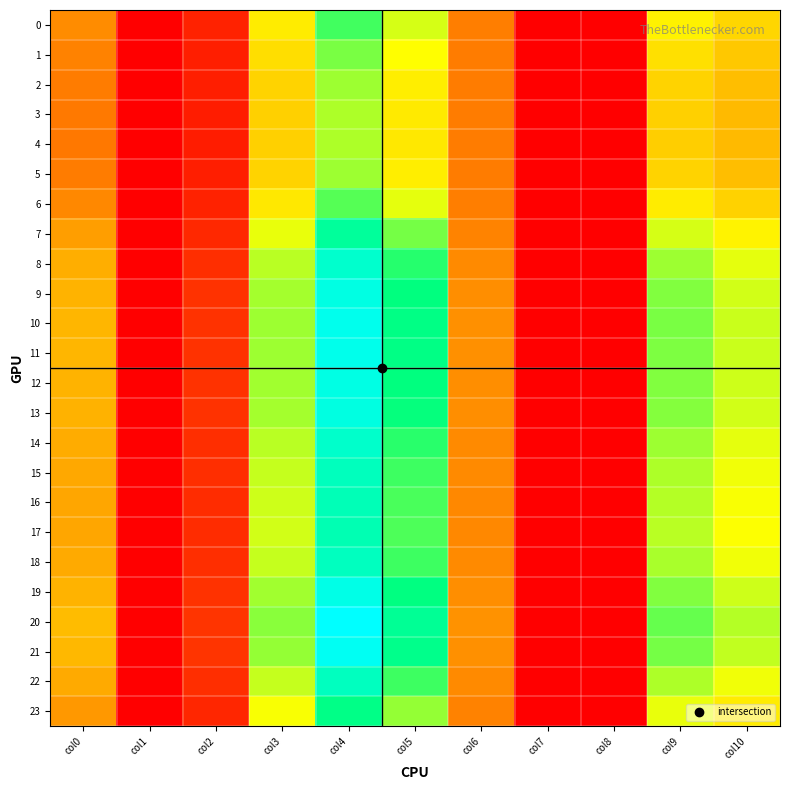

Reading left to right, list all the values displayed in this chart.

0: col0=18.1	col1=0.0	col2=4.5	col3=30.5	col4=45.1	col5=35.6	col6=16.4	col7=0.0	col8=0.0	col9=31.1	col10=27.7
1: col0=16.8	col1=0.0	col2=4.1	col3=28.6	col4=41.5	col5=32.7	col6=16.1	col7=0.0	col8=0.0	col9=28.9	col10=25.8
2: col0=16.0	col1=0.0	col2=3.9	col3=27.4	col4=39.2	col5=30.9	col6=16.0	col7=0.0	col8=0.0	col9=27.4	col10=24.5
3: col0=15.7	col1=0.0	col2=3.8	col3=26.9	col4=38.3	col5=30.1	col6=16.0	col7=0.0	col8=0.0	col9=26.8	col10=24.0
4: col0=15.6	col1=0.0	col2=3.7	col3=26.8	col4=38.1	col5=30.0	col6=15.9	col7=0.0	col8=0.0	col9=26.7	col10=23.9
5: col0=16.0	col1=0.0	col2=3.9	col3=27.4	col4=39.2	col5=30.9	col6=16.0	col7=0.0	col8=0.0	col9=27.4	col10=24.5
6: col0=17.6	col1=0.0	col2=4.4	col3=29.9	col4=43.9	col5=34.6	col6=16.3	col7=0.0	col8=0.0	col9=30.4	col10=27.0
7: col0=20.5	col1=0.0	col2=5.4	col3=34.4	col4=52.7	col5=41.7	col6=17.2	col7=0.0	col8=0.0	col9=35.6	col10=31.5
8: col0=22.4	col1=0.0	col2=6.1	col3=37.5	col4=59.2	col5=46.9	col6=18.0	col7=0.0	col8=0.0	col9=39.3	col10=34.6
9: col0=23.2	col1=0.0	col2=6.5	col3=38.8	col4=62.2	col5=49.2	col6=18.4	col7=0.0	col8=0.0	col9=40.9	col10=36.0
10: col0=23.5	col1=0.0	col2=6.6	col3=39.3	col4=63.3	col5=50.1	col6=18.6	col7=0.0	col8=0.0	col9=41.5	col10=36.5
11: col0=23.5	col1=0.0	col2=6.6	col3=39.2	col4=63.1	col5=50.0	col6=18.5	col7=0.0	col8=0.0	col9=41.4	col10=36.4
12: col0=23.2	col1=0.0	col2=6.5	col3=38.9	col4=62.3	col5=49.3	col6=18.4	col7=0.0	col8=0.0	col9=41.0	col10=36.0
13: col0=23.1	col1=0.0	col2=6.5	col3=38.6	col4=61.8	col5=48.9	col6=18.4	col7=0.0	col8=0.0	col9=40.7	col10=35.8
14: col0=22.3	col1=0.0	col2=6.1	col3=37.4	col4=59.0	col5=46.7	col6=18.0	col7=0.0	col8=0.0	col9=39.2	col10=34.5
15: col0=21.9	col1=0.0	col2=5.9	col3=36.6	col4=57.3	col5=45.3	col6=17.8	col7=0.0	col8=0.0	col9=38.2	col10=33.7
16: col0=21.6	col1=0.0	col2=5.8	col3=36.1	col4=56.4	col5=44.6	col6=17.6	col7=0.0	col8=0.0	col9=37.7	col10=33.3
17: col0=21.5	col1=0.0	col2=5.8	col3=36.0	col4=56.0	col5=44.3	col6=17.6	col7=0.0	col8=0.0	col9=37.5	col10=33.1
18: col0=21.9	col1=0.0	col2=5.9	col3=36.7	col4=57.5	col5=45.5	col6=17.8	col7=0.0	col8=0.0	col9=38.3	col10=33.8
19: col0=23.3	col1=0.0	col2=6.5	col3=39.0	col4=62.5	col5=49.5	col6=18.5	col7=0.0	col8=0.0	col9=41.1	col10=36.1
20: col0=24.2	col1=0.0	col2=6.9	col3=40.5	col4=65.8	col5=52.2	col6=18.9	col7=0.0	col8=0.0	col9=42.9	col10=37.6
21: col0=23.7	col1=0.0	col2=6.7	col3=39.7	col4=64.0	col5=50.7	col6=18.7	col7=0.0	col8=0.0	col9=41.9	col10=36.8
22: col0=21.9	col1=0.0	col2=5.9	col3=36.6	col4=57.4	col5=45.4	col6=17.8	col7=0.0	col8=0.0	col9=38.3	col10=33.8
23: col0=19.7	col1=0.0	col2=5.1	col3=33.2	col4=50.4	col5=39.8	col6=16.9	col7=0.0	col8=0.0	col9=34.2	col10=30.4